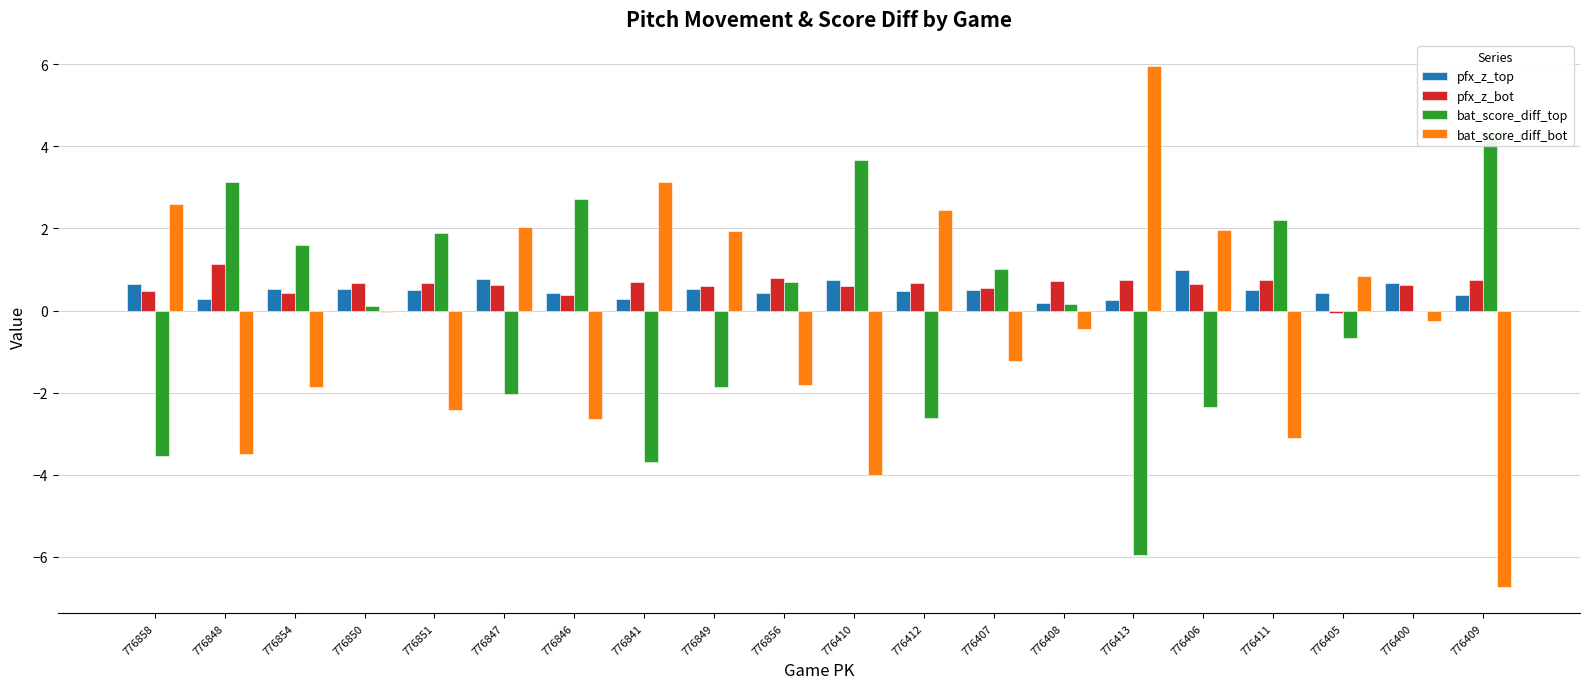

What is the difference between the pfx_z_top values at 776851 and 776410?

0.2